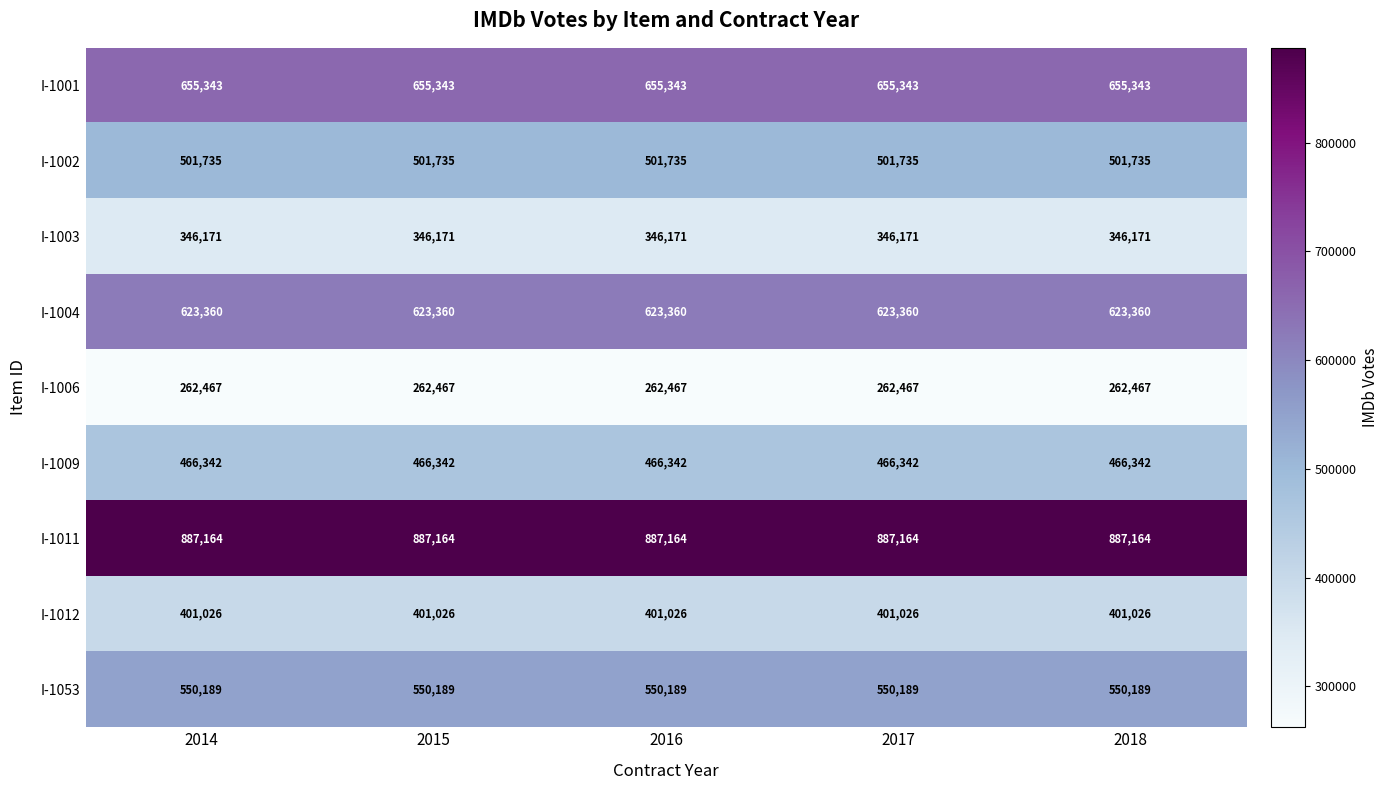

True or false: I-1003 has a value of 211435 at 2018.

False